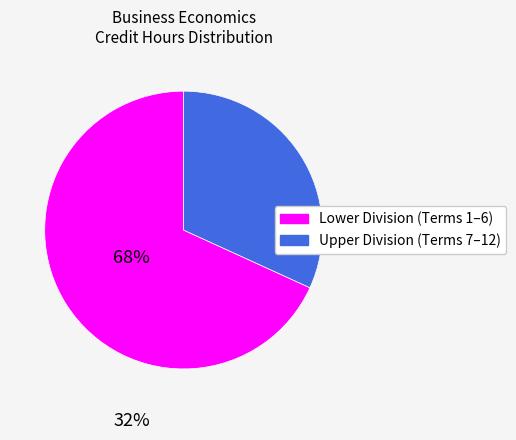

Is there any slice that represents more than half of the pie?

Yes